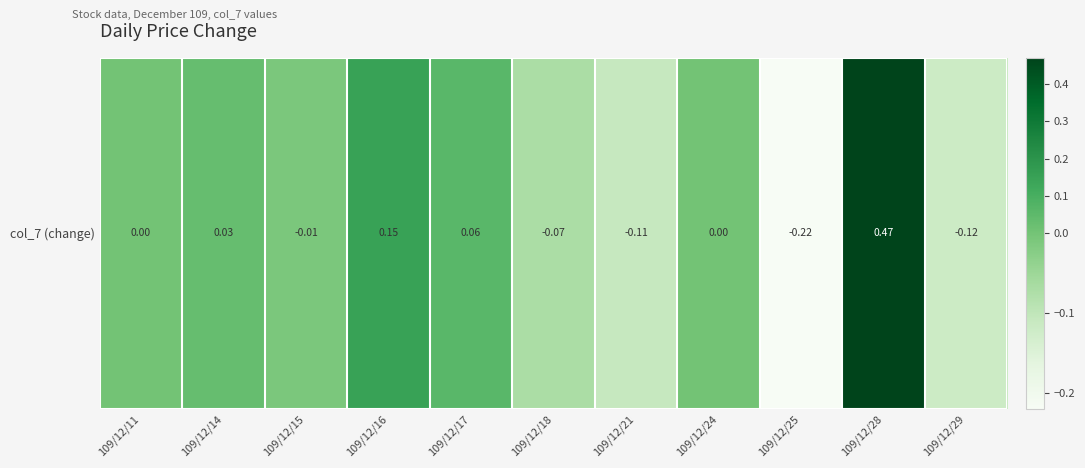

Reading left to right, transcribe all the data shown in this chart.

0.0	0.0	-0.0	0.1	0.1	-0.1	-0.1	0.0	-0.2	0.5	-0.1